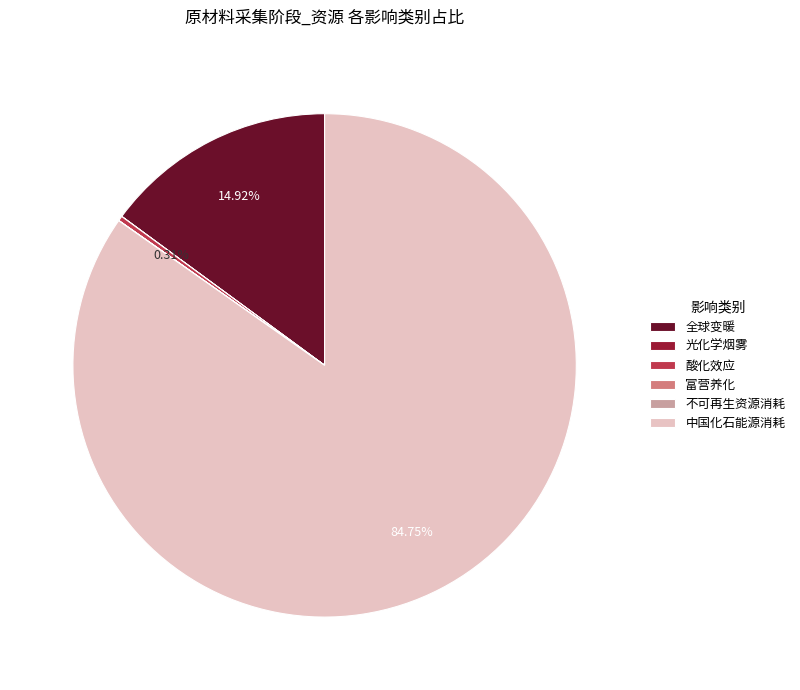

To the nearest percent, what portion does 全球变暖 represent?

15%